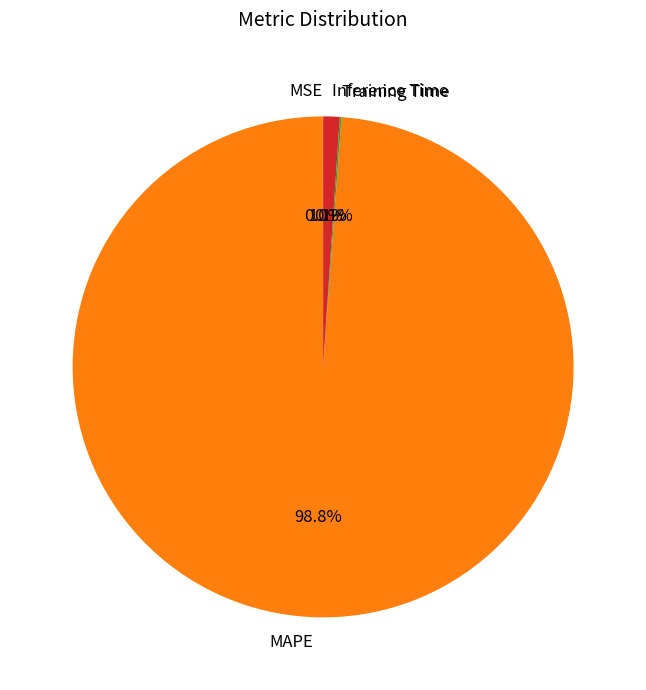

Does any single category account for the majority?

Yes